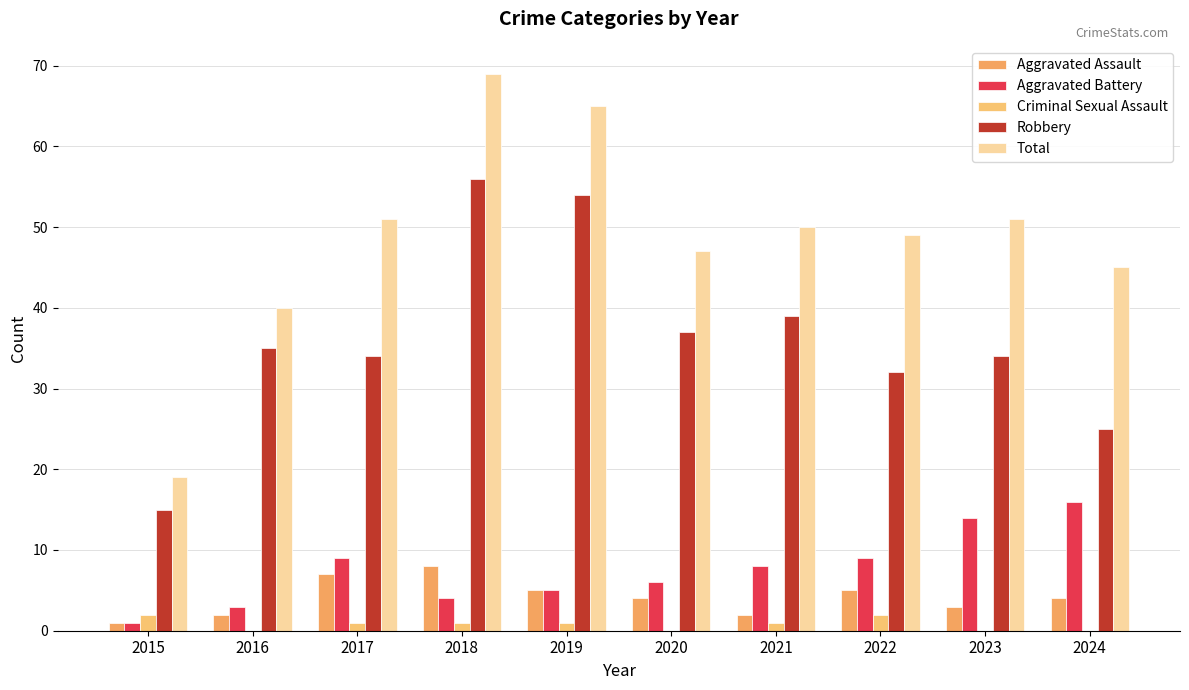

What is the sum of the Aggravated Assault values at 2016 and 2017?

9